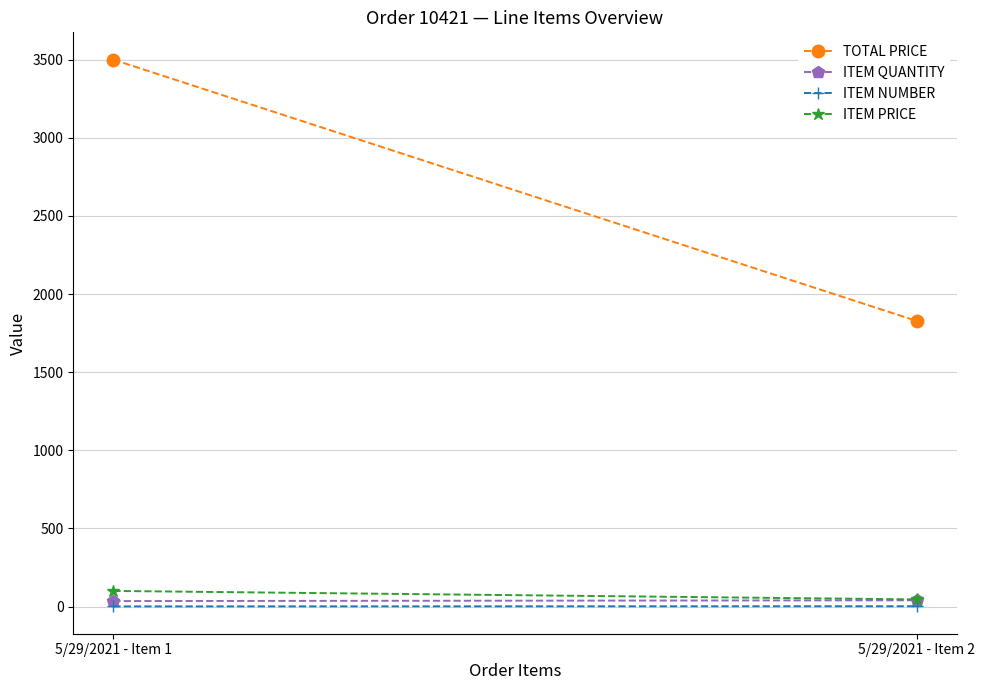

How many lines are shown in the chart?

4